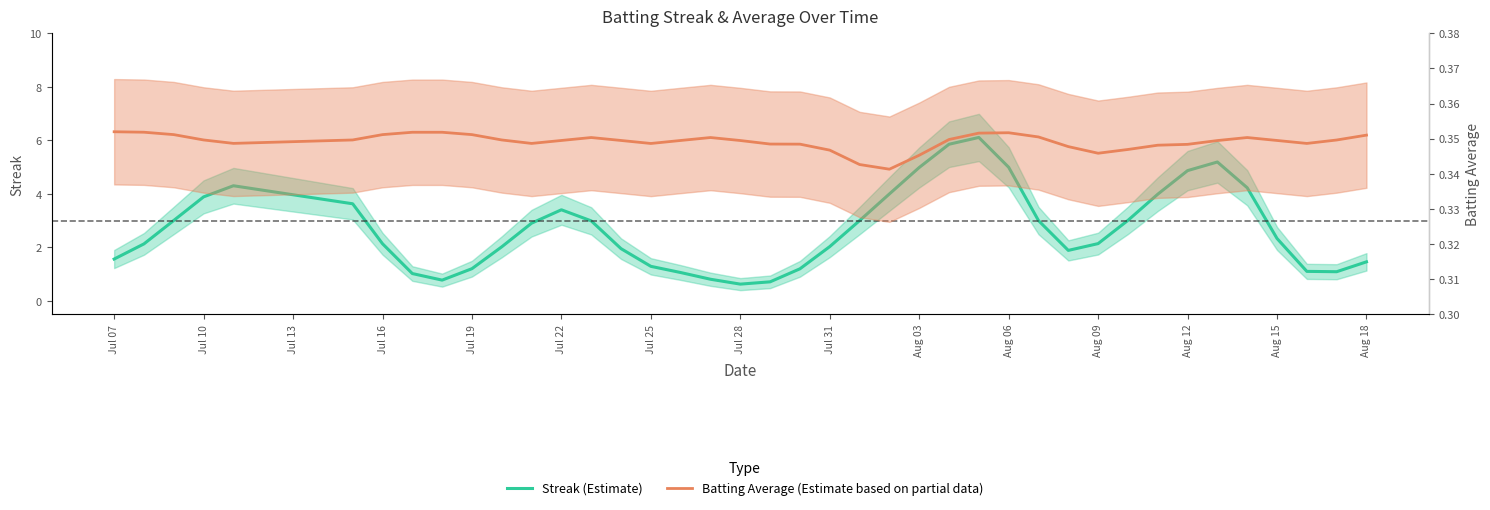

Count the number of categories in the chart.

40